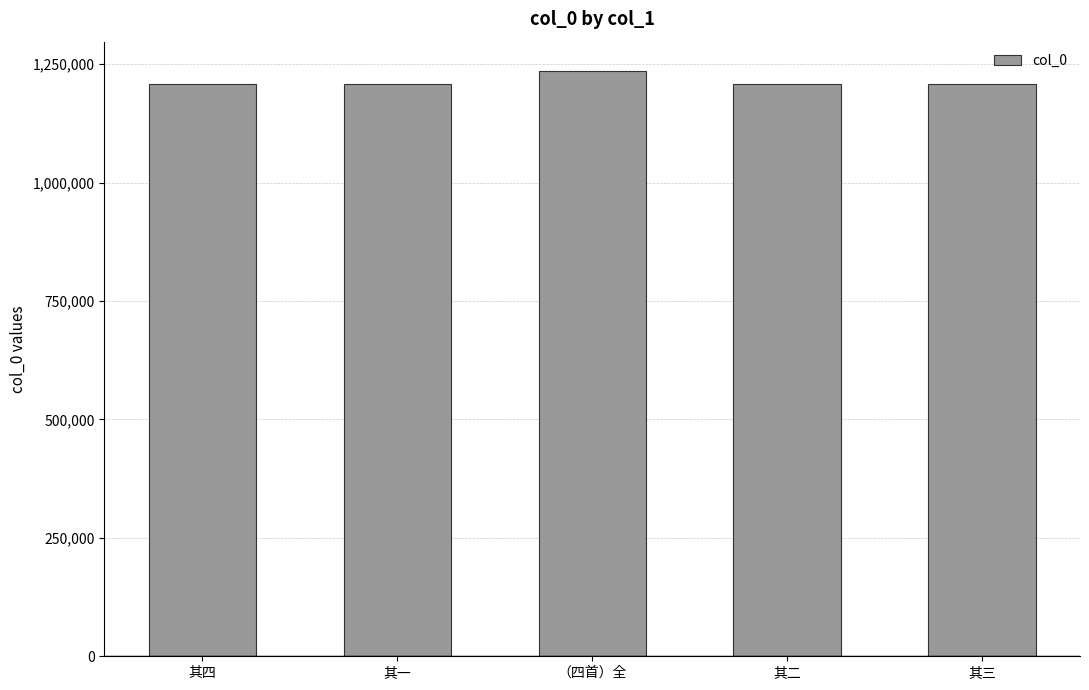

At which category does the chart reach its peak across all series?

（四首）全